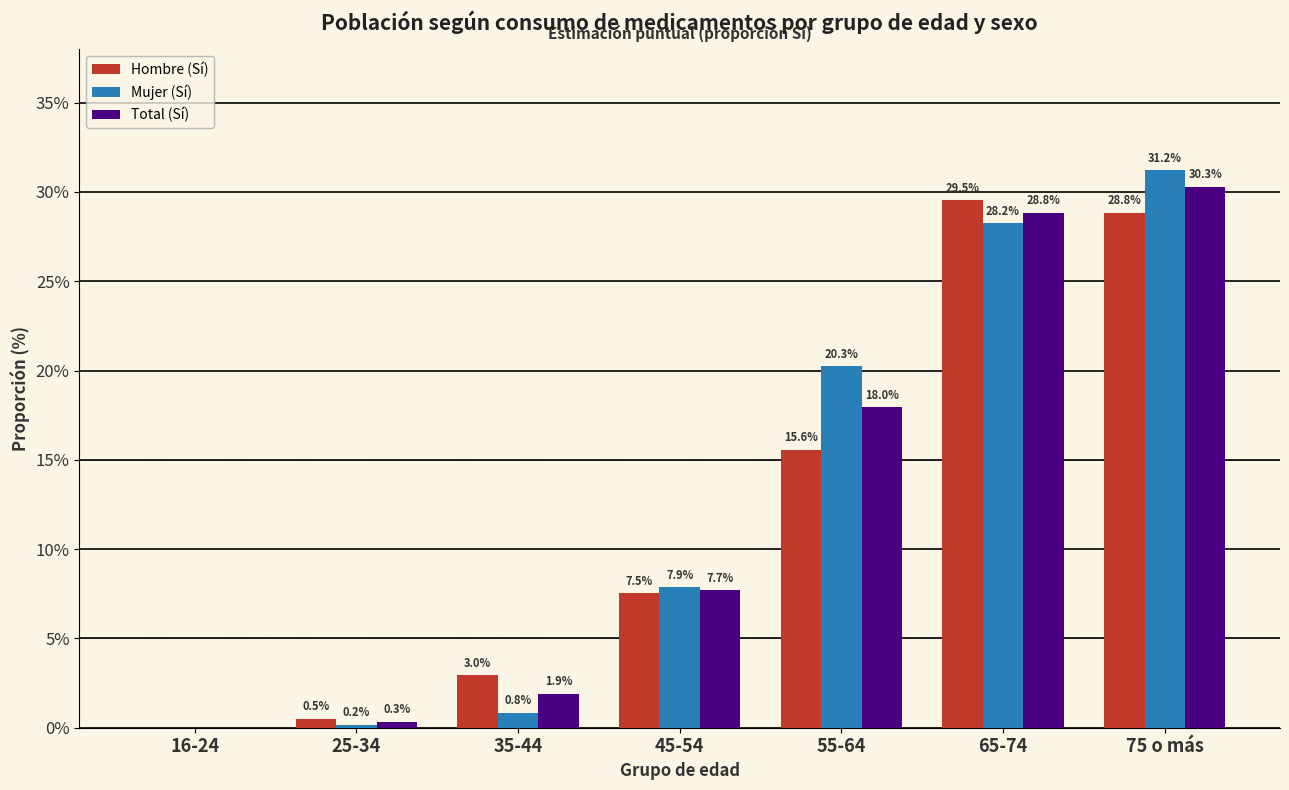

Which series has the largest total across all categories?

Mujer (Sí)